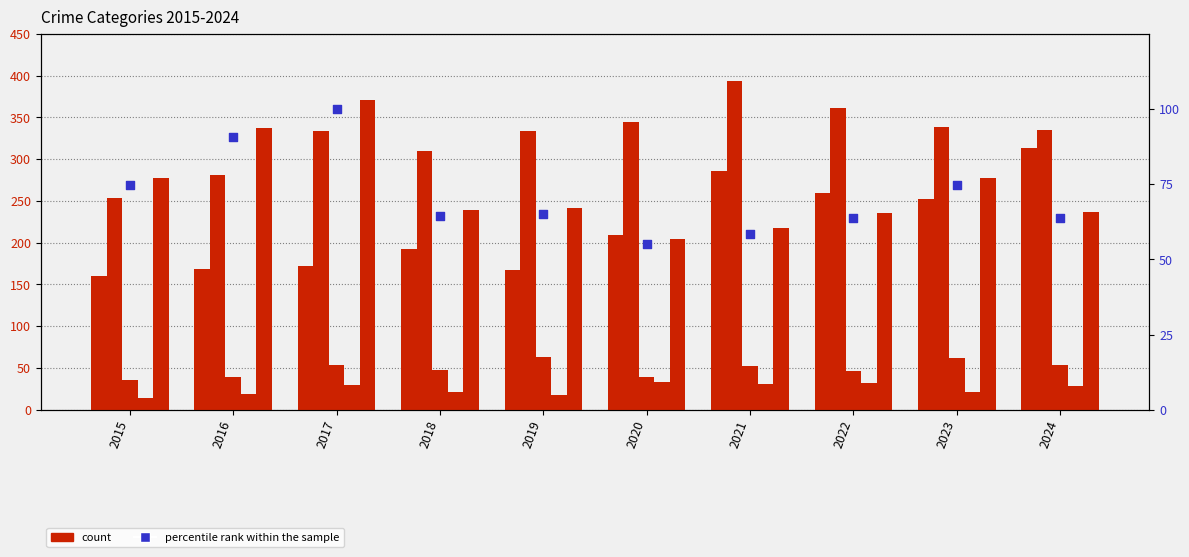

At how many categories does at least one series exceed 351?

3